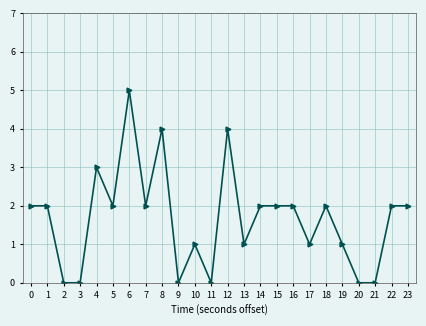

What is the sum of all values?

40